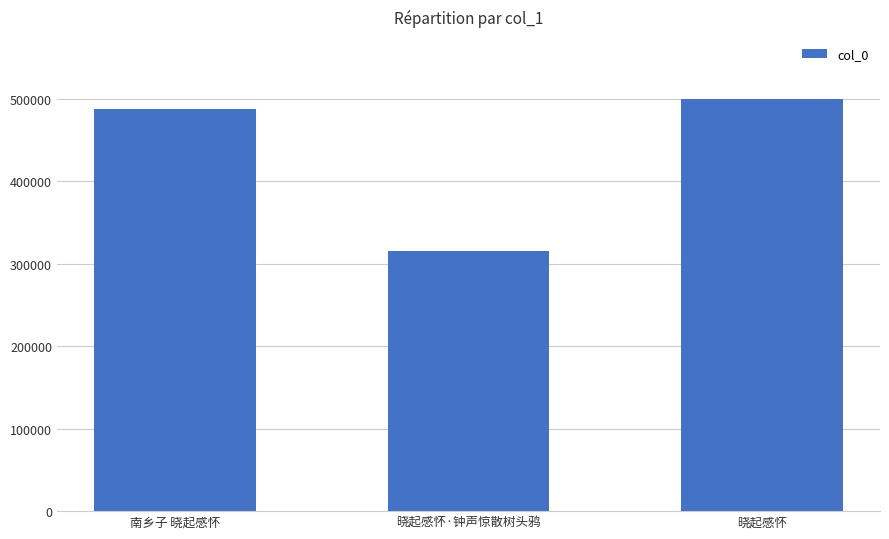

How many bars are there in total?

3